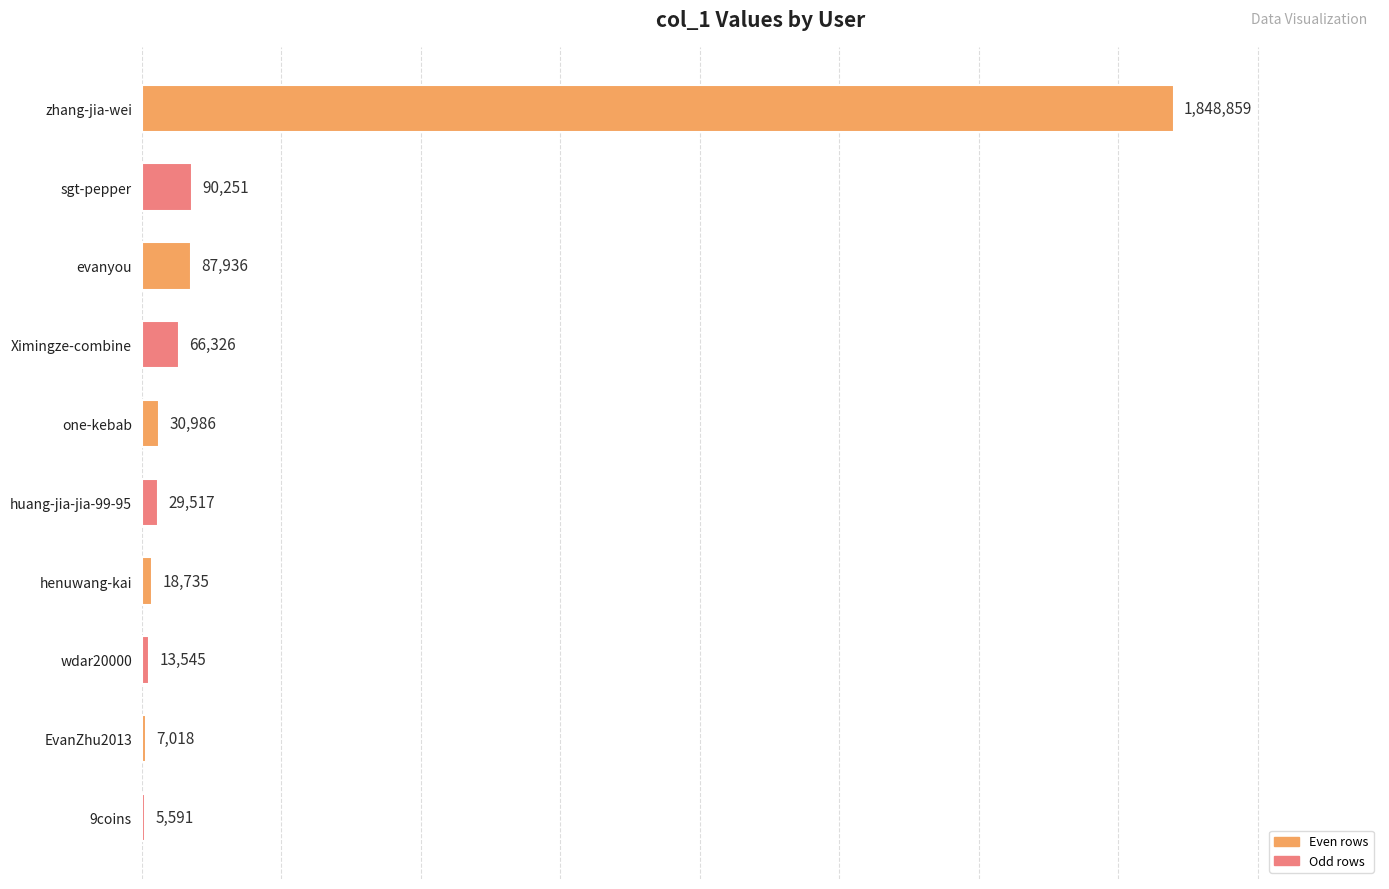

Between huang-jia-jia-99-95 and wdar20000, which is larger?

huang-jia-jia-99-95